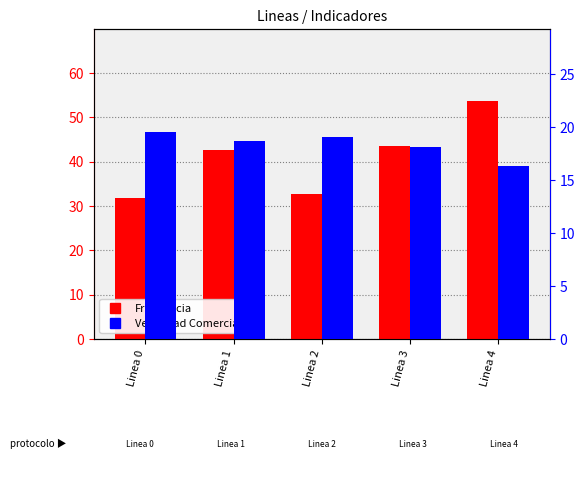

Which category has the lowest value in the Frecuencia series?

Linea 0